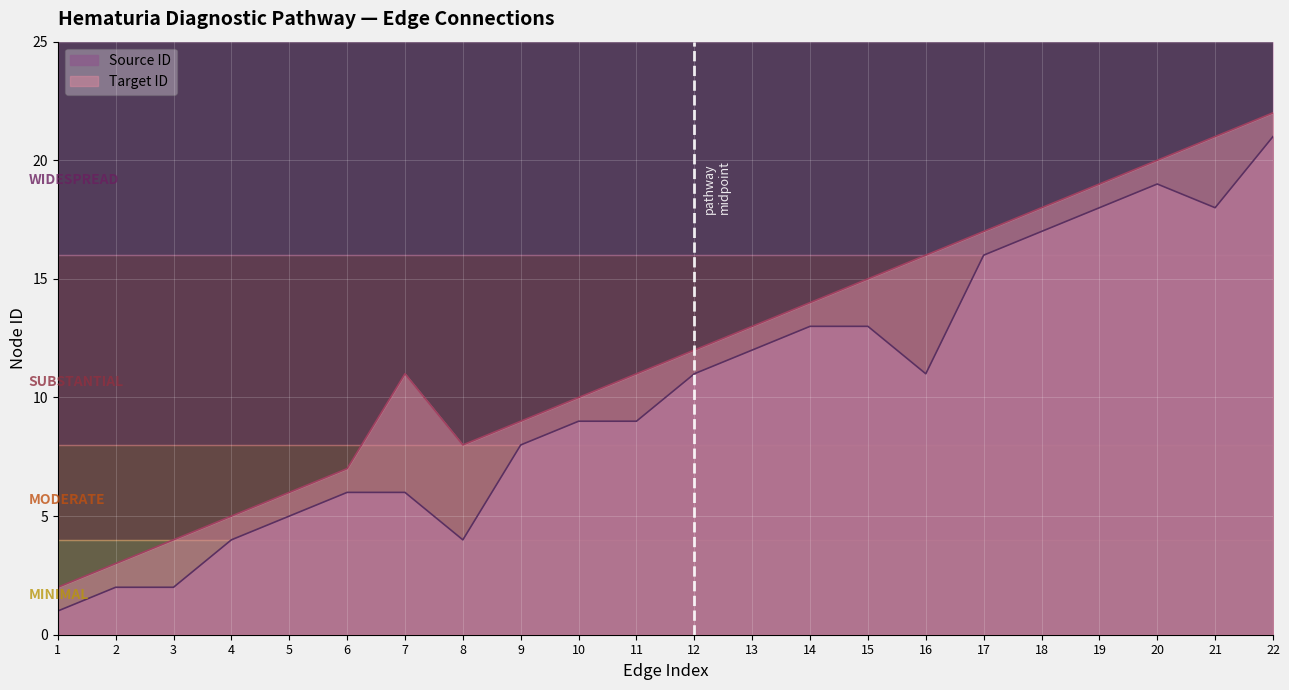

Reading right to left, list all the values displayed in this chart.

Source ID: 22=21	21=18	20=19	19=18	18=17	17=16	16=11	15=13	14=13	13=12	12=11	11=9	10=9	9=8	8=4	7=6	6=6	5=5	4=4	3=2	2=2	1=1
Target ID: 22=22	21=21	20=20	19=19	18=18	17=17	16=16	15=15	14=14	13=13	12=12	11=11	10=10	9=9	8=8	7=11	6=7	5=6	4=5	3=4	2=3	1=2